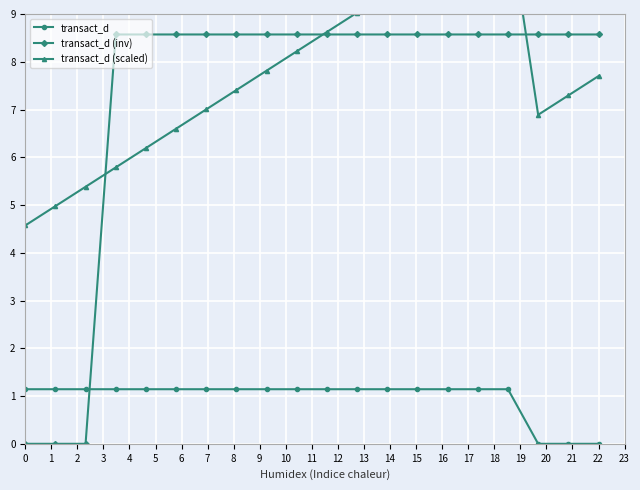

What is the value of the transact_d (scaled) point at the 20th from the left?

7.7